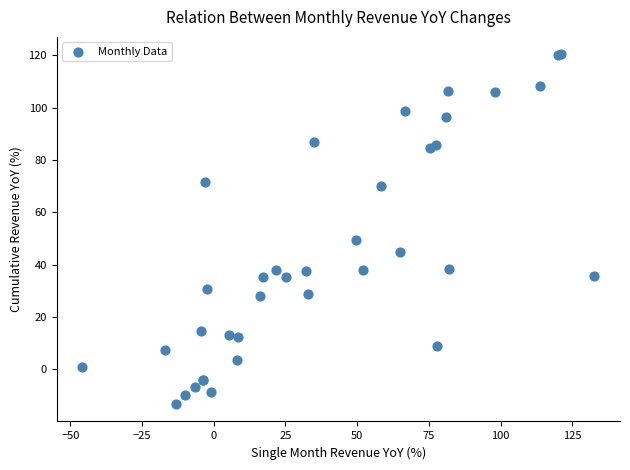

What Y value in the scatter plot is closest to 53?

49.5